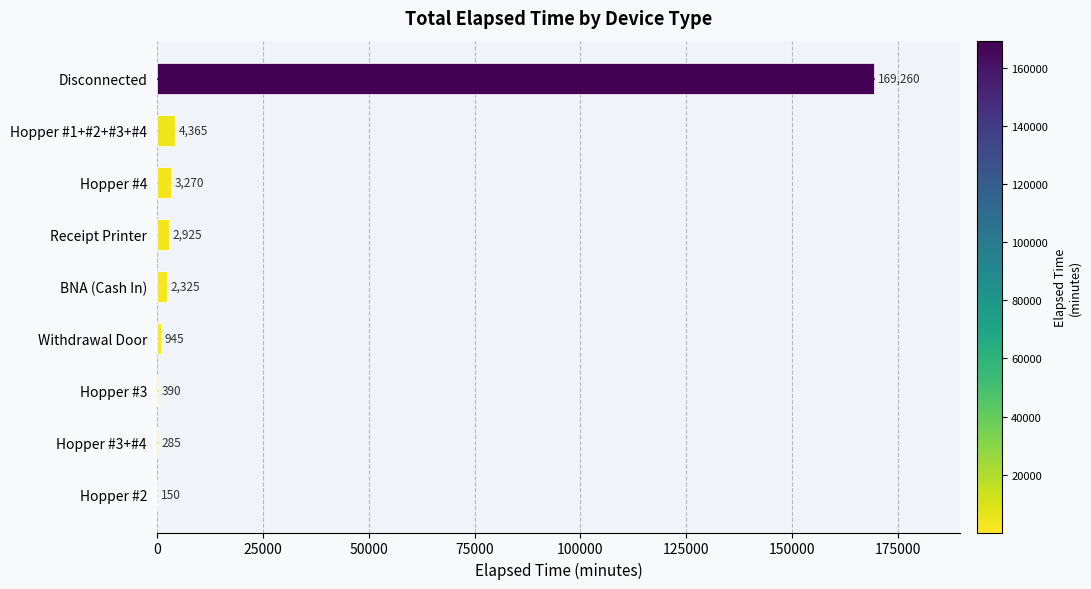

Which has a higher value, Hopper #3 or Hopper #1+#2+#3+#4?

Hopper #1+#2+#3+#4